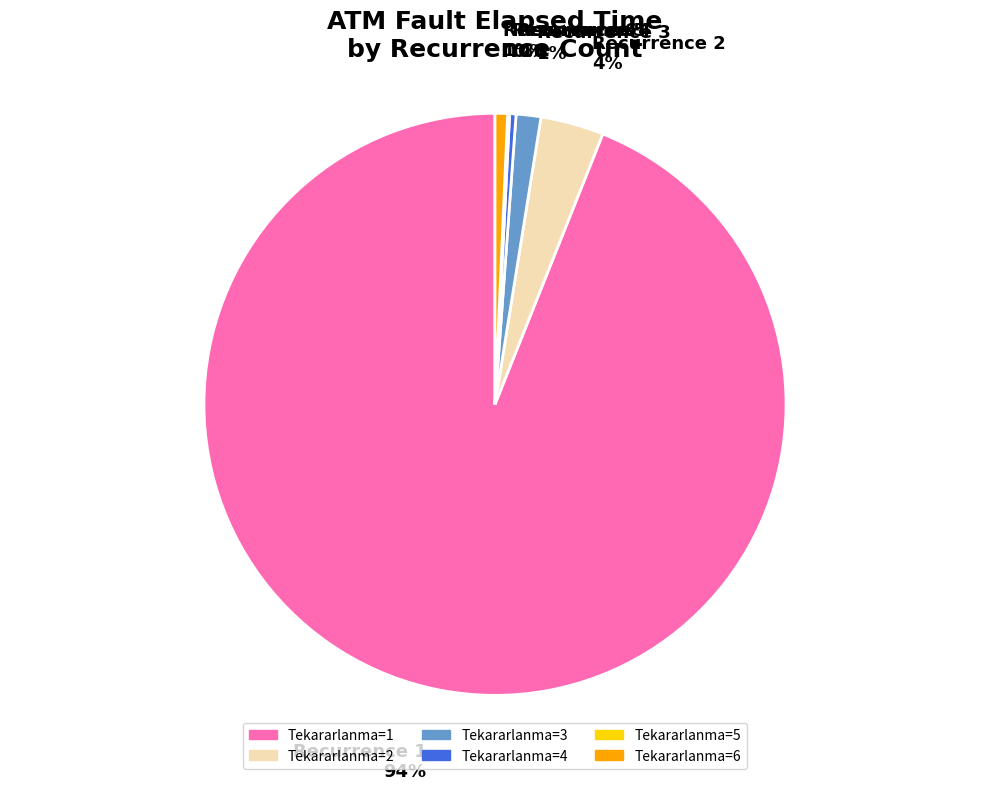

Which has a higher value, Tekararlanma=4 or Tekararlanma=2?

Tekararlanma=2